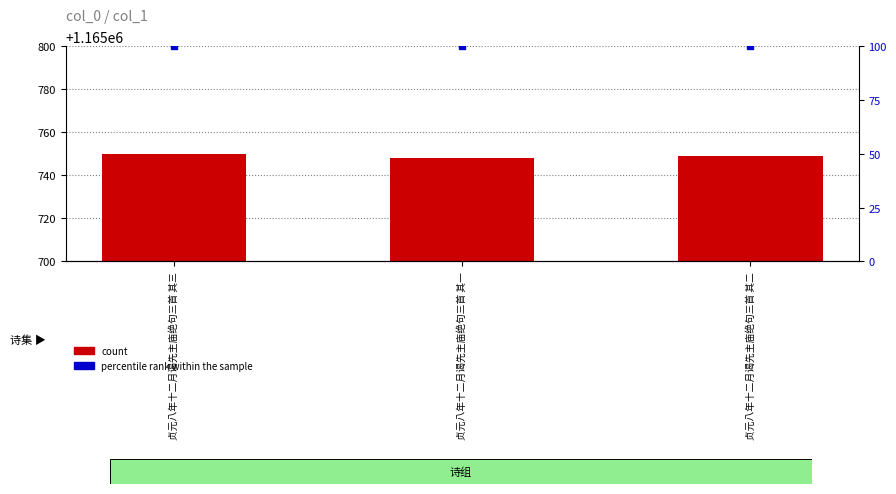

What is the smallest value displayed?

1165748